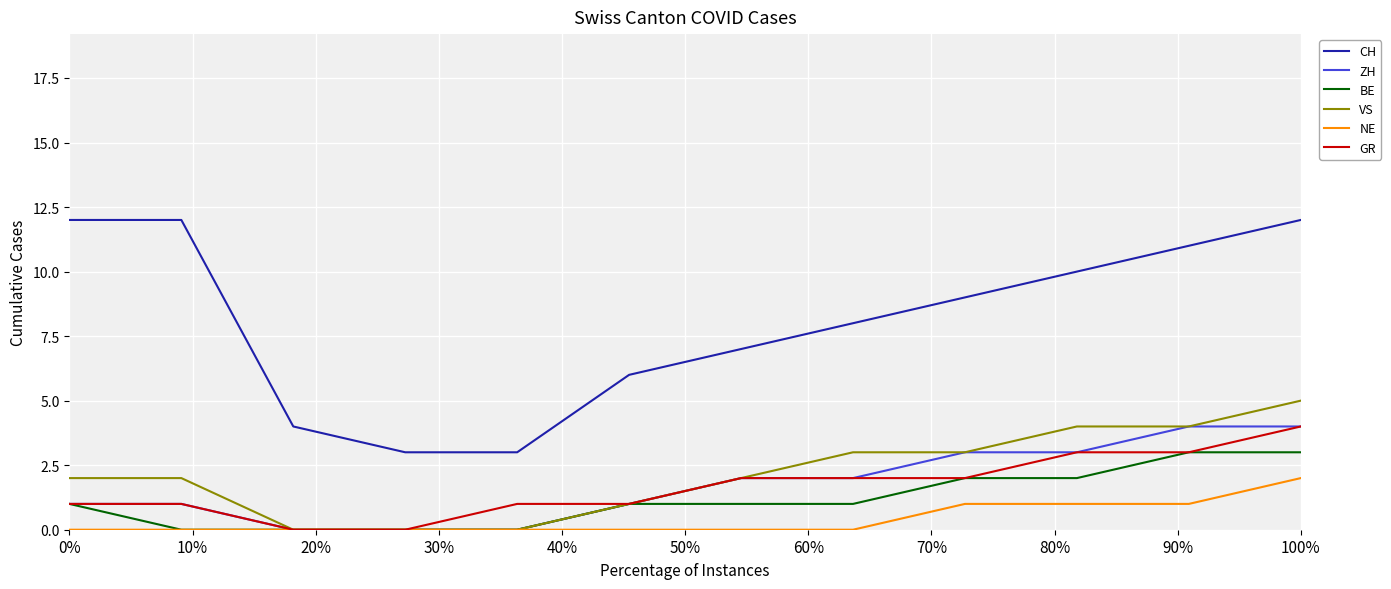

Which series has the largest range (max minus min)?

CH